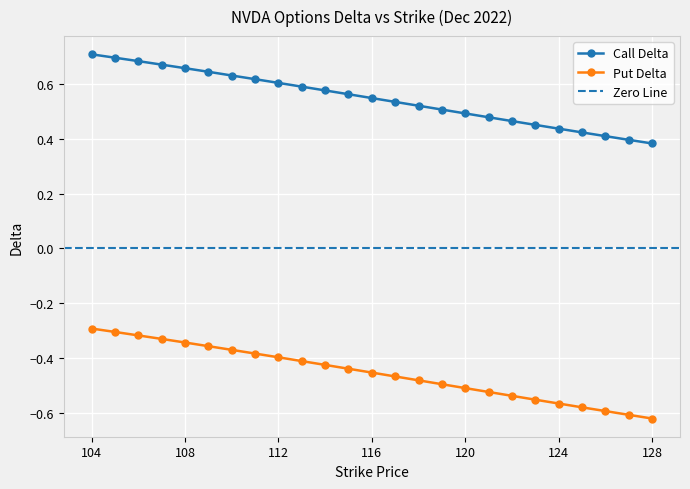

The Call Delta series shows 0.5 at 120. True or false?

True